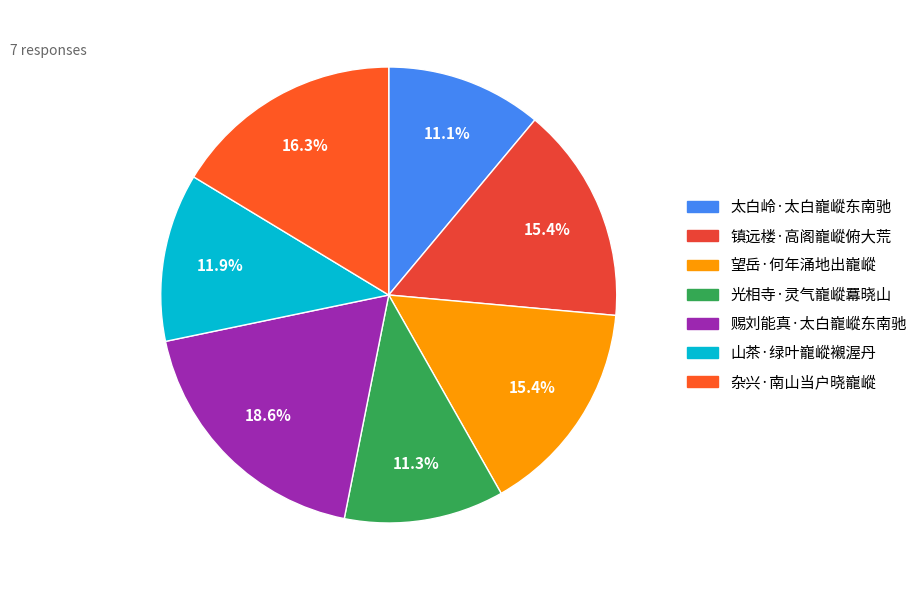

Count the number of slices in the pie.

7